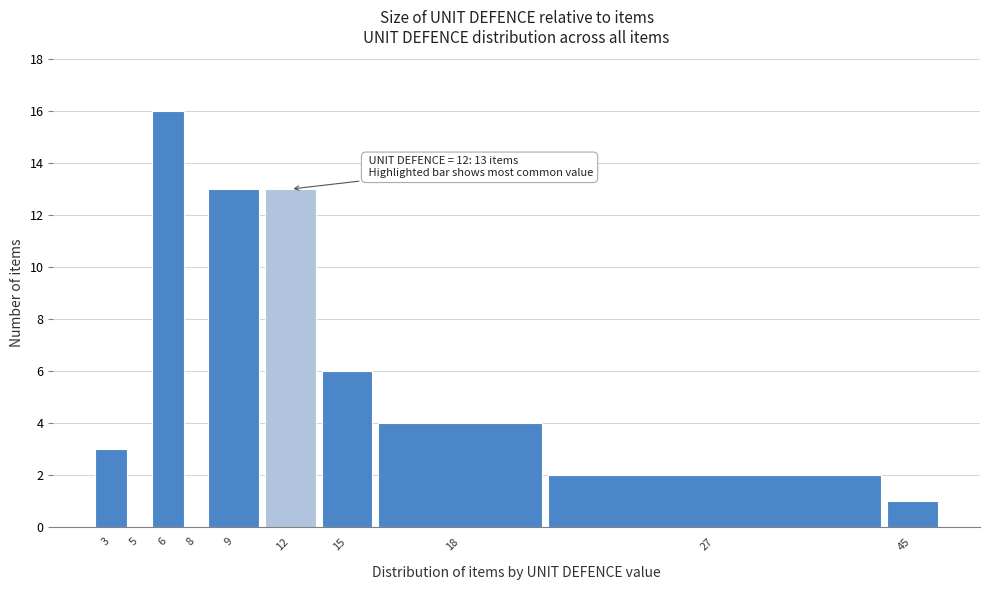

Reading right to left, transcribe all the data shown in this chart.

45=1	27=2	18=4	15=6	12=13	9=13	8=0	6=16	5=0	3=3